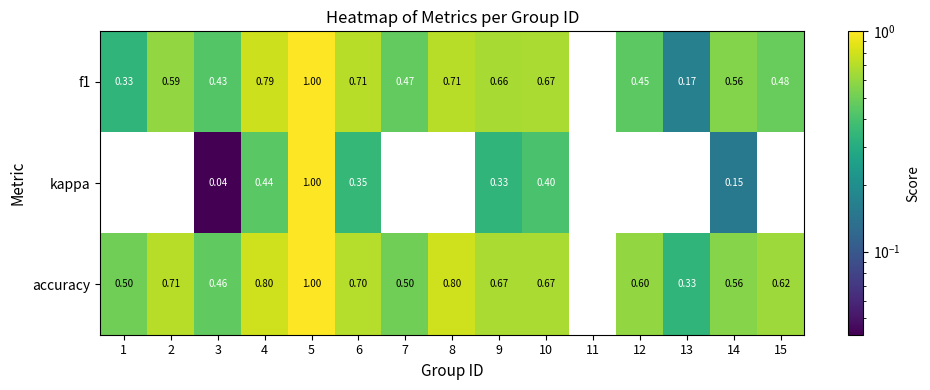

Is the value of f1 at 1 greater than the value of kappa at 12?

Yes